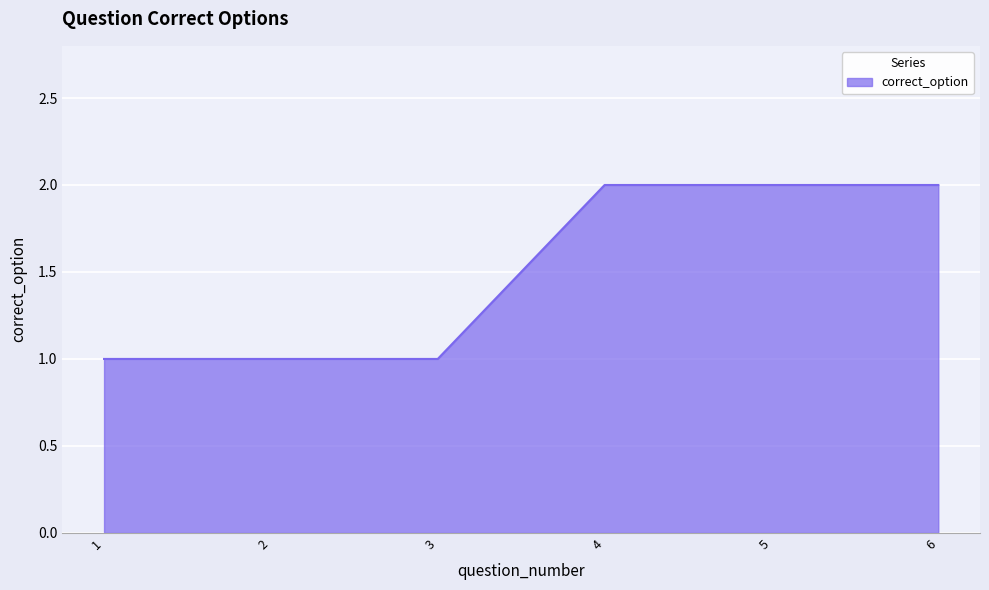

What is the smallest value displayed?

1